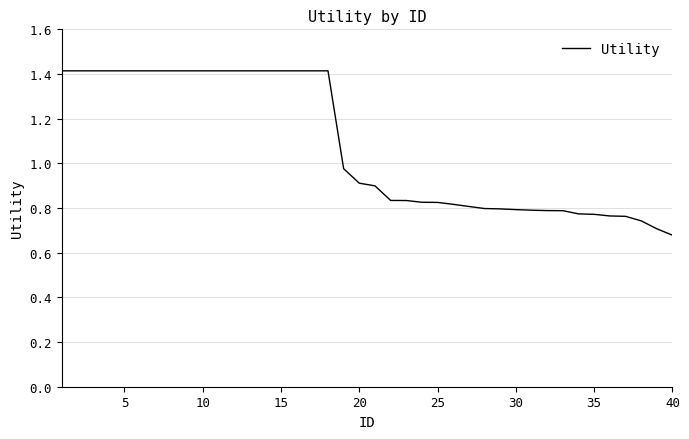

What is the maximum value shown in the chart?

1.4